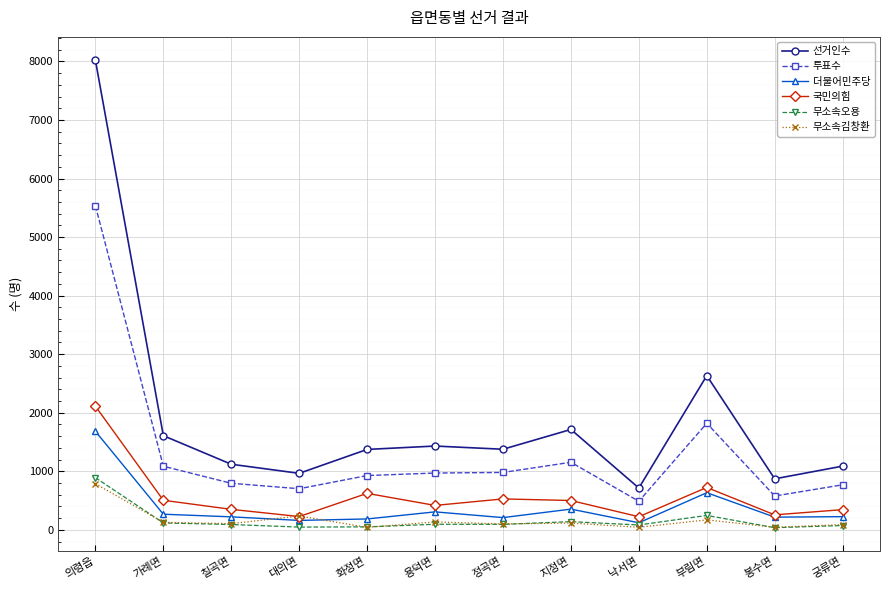

Which series has the widest spread of values?

선거인수